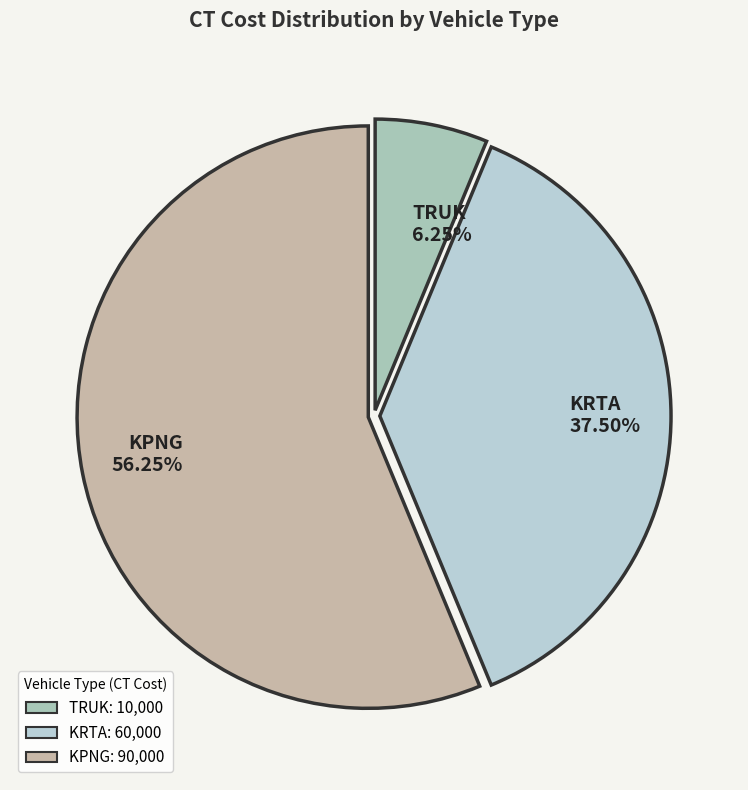

True or false: TRUK accounts for 6% of the total.

True